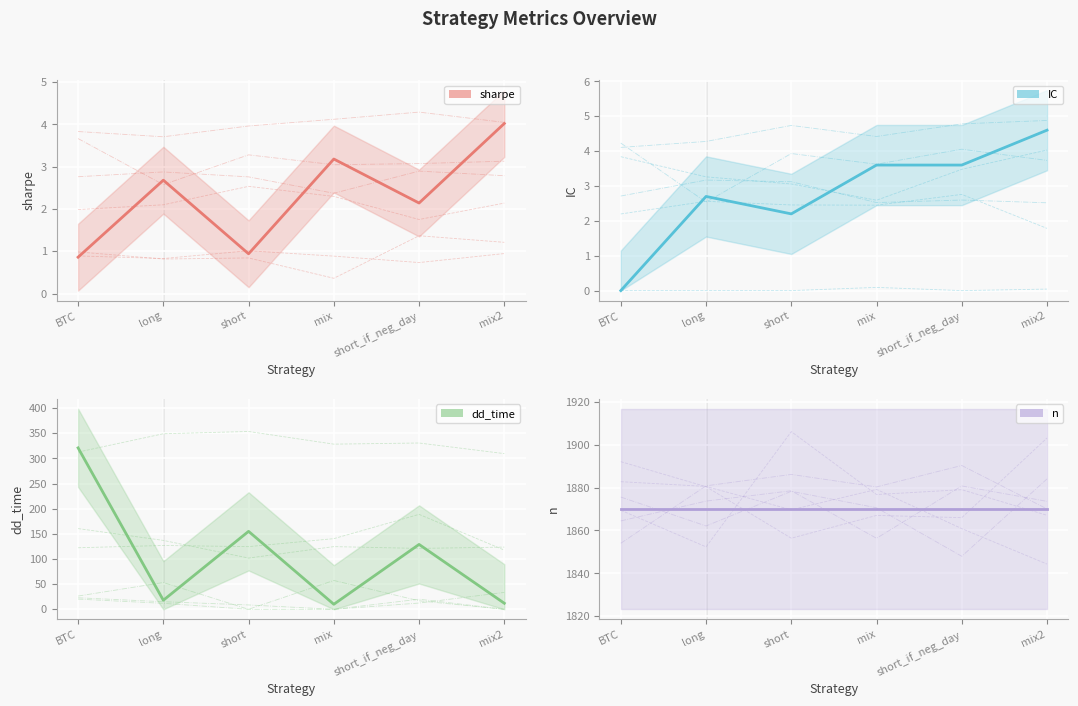

What is the spread (max minus min) of values at mix2?

1866.0